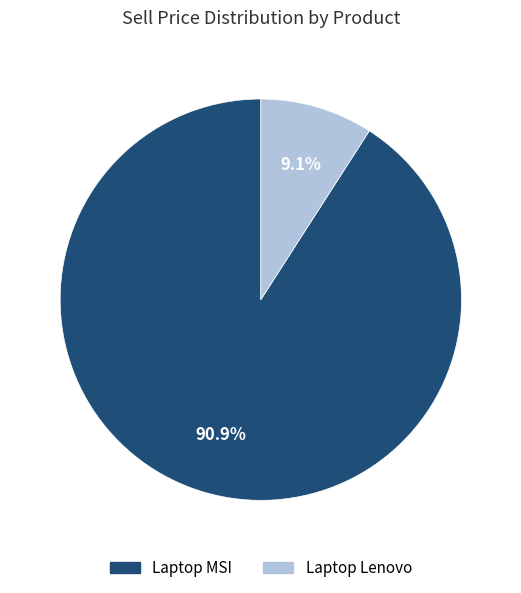

Is it true that Laptop MSI is 91% of the pie?

True